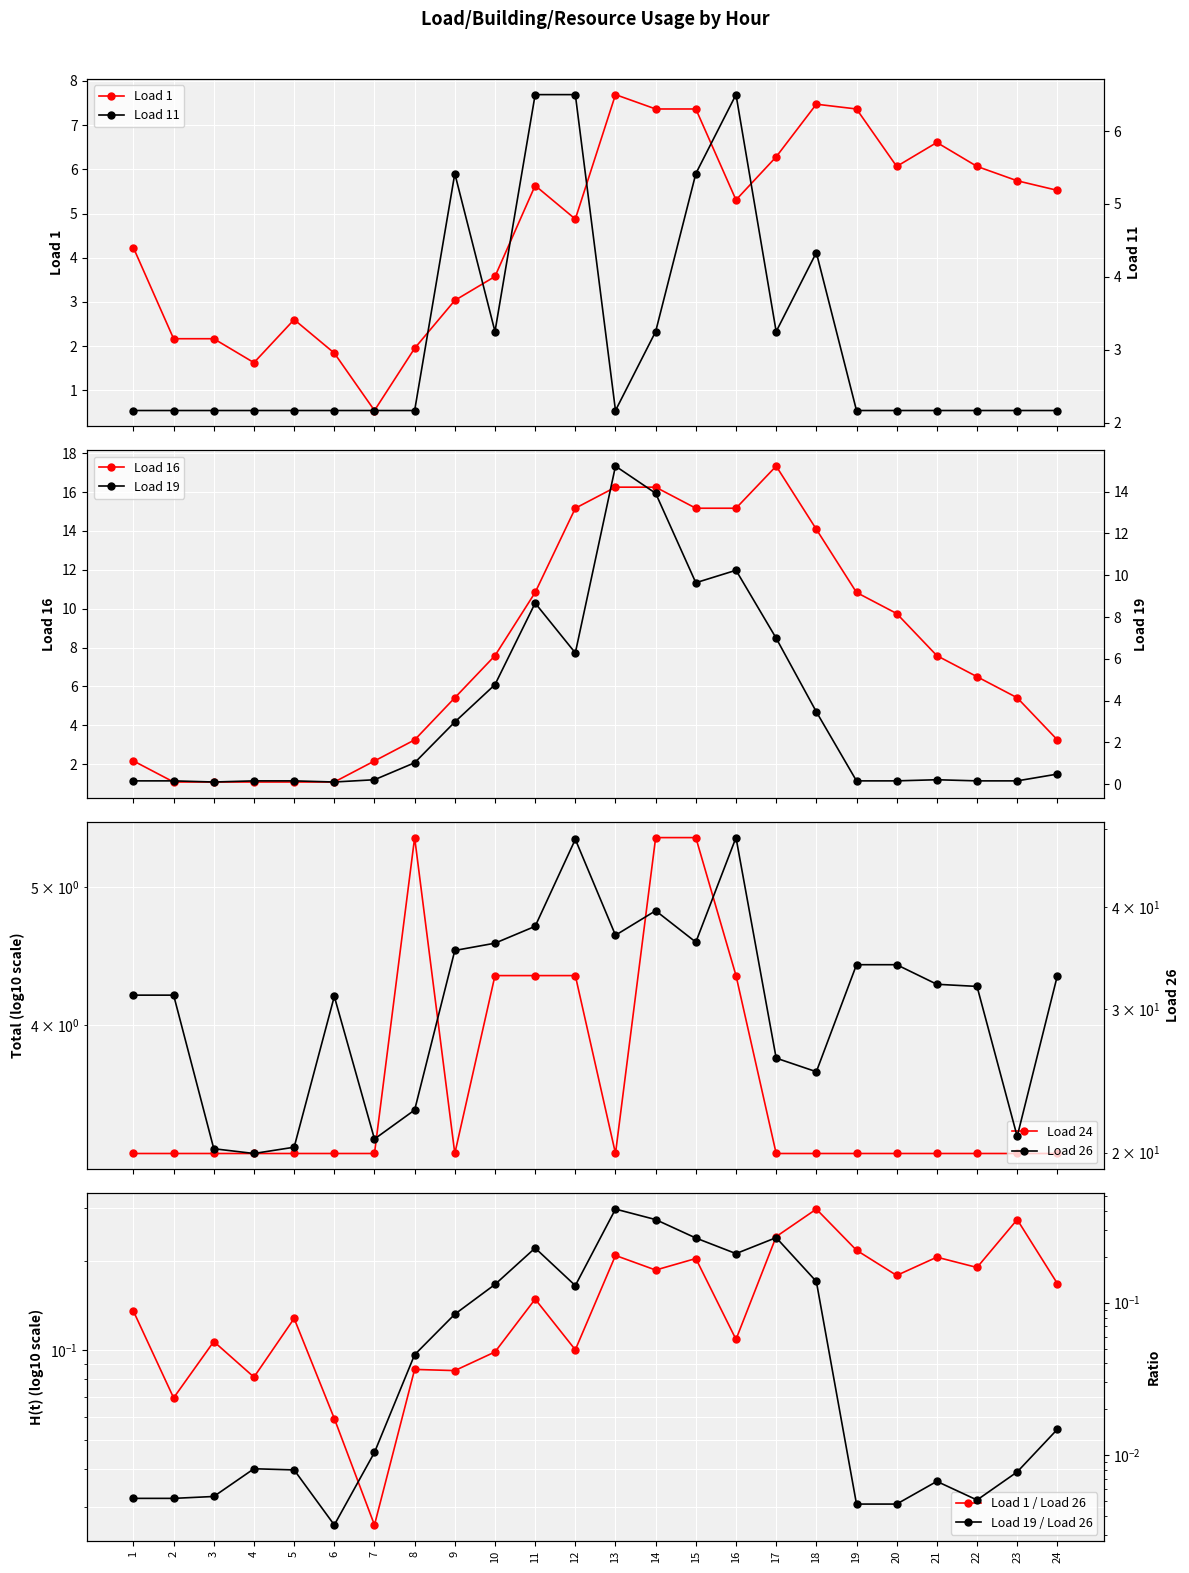

List the labels in order of Load 11 value, smallest first.

1, 2, 3, 4, 5, 6, 7, 8, 13, 19, 20, 21, 22, 23, 24, 10, 14, 17, 18, 9, 15, 11, 12, 16